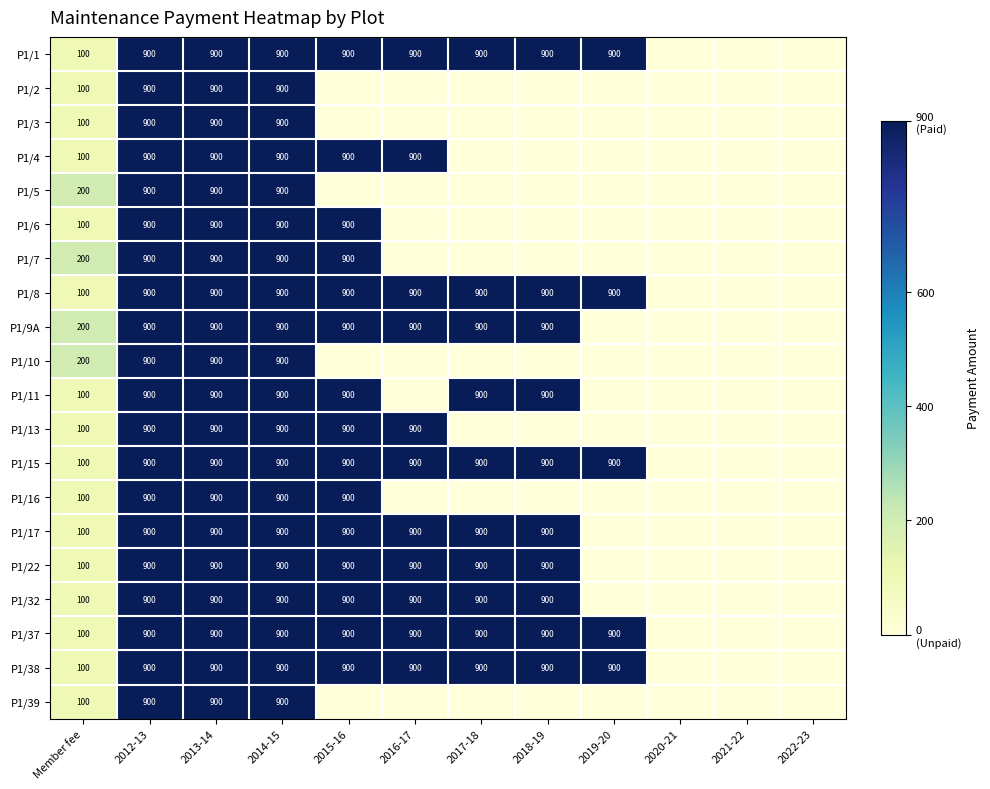

What is the maximum value shown in the chart?

900